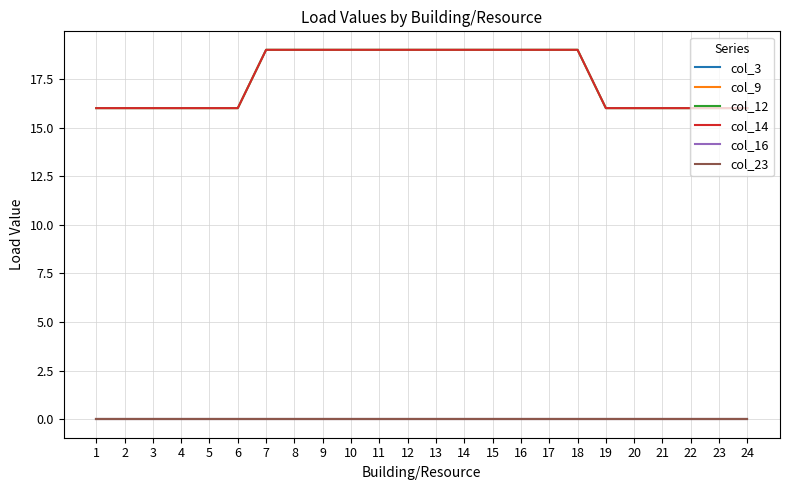

Is this an area chart (filled region under the line)?

No